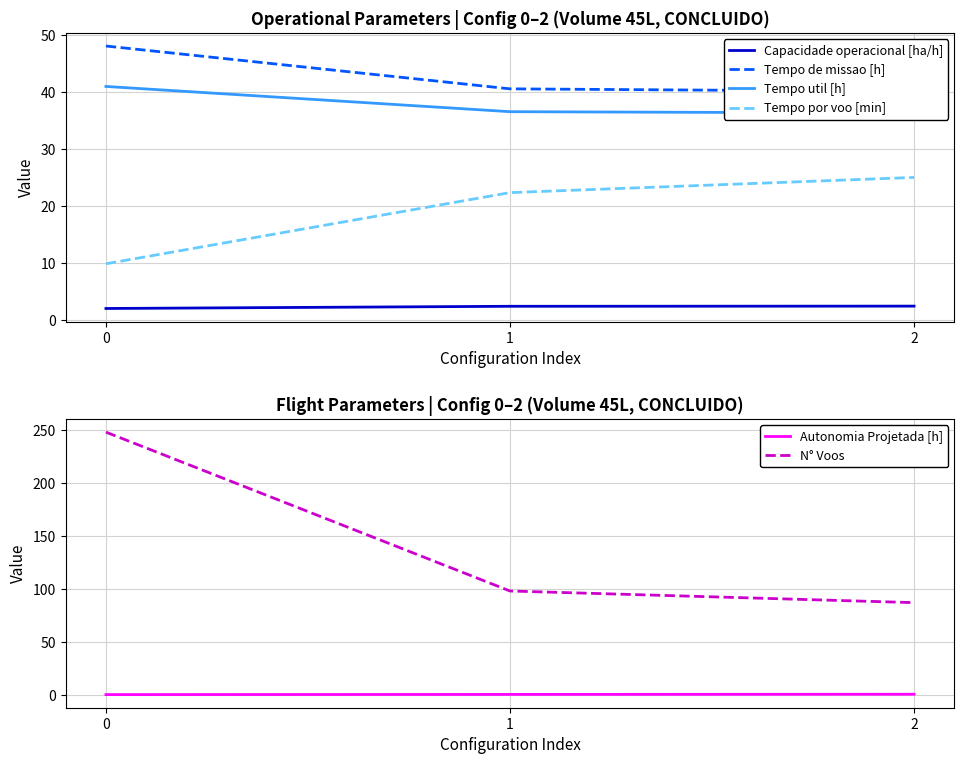

The N° Voos series shows 45.3 at 1. True or false?

False